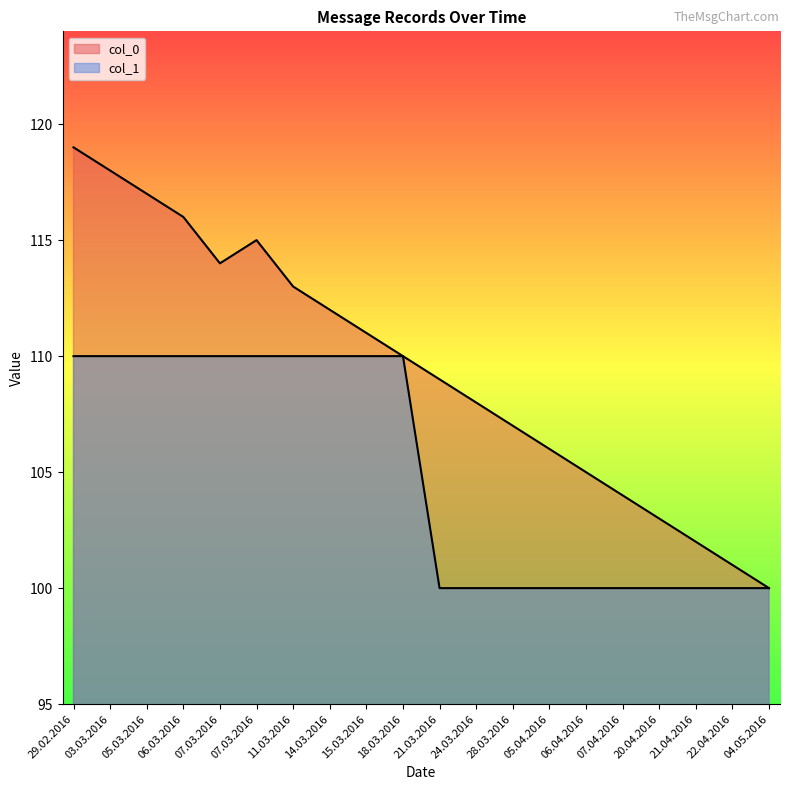

How many lines are shown in the chart?

2